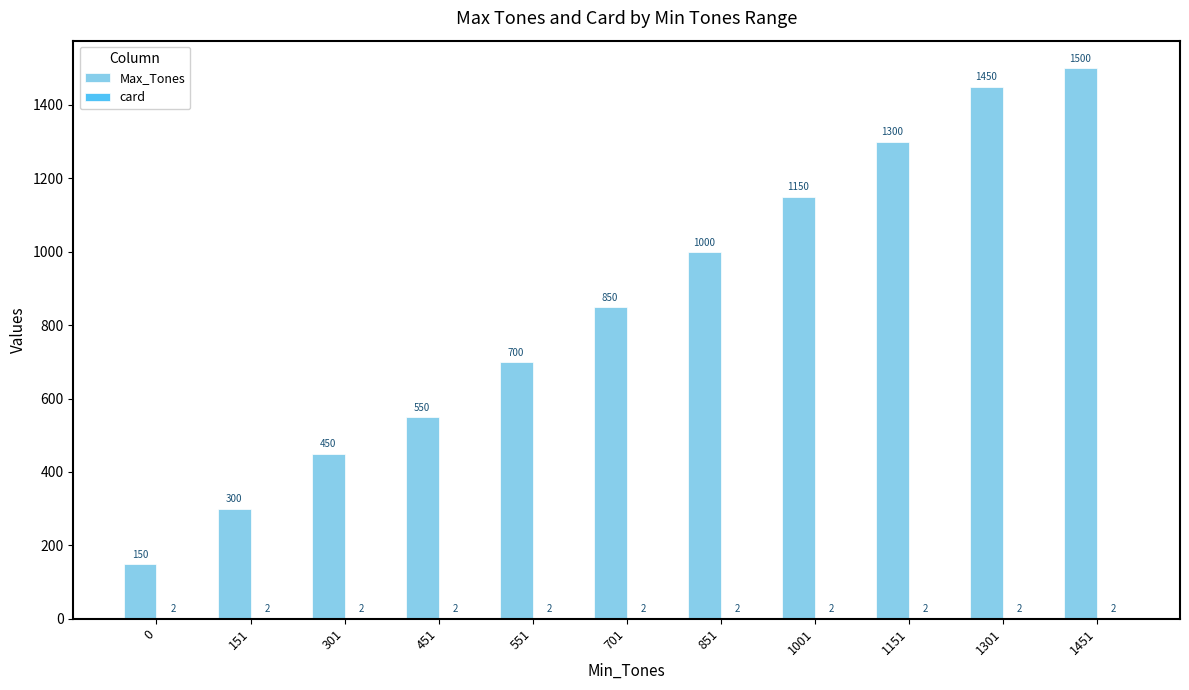

Between 451 and 1151, which series saw the biggest shift?

Max_Tones